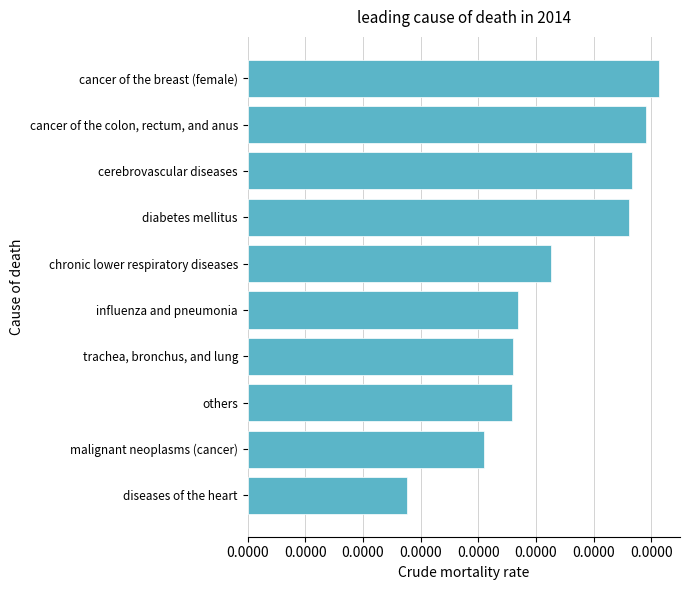

Rank the categories by value from lowest to highest.

diseases of the heart, malignant neoplasms (cancer), others, trachea, bronchus, and lung, influenza and pneumonia, chronic lower respiratory diseases, diabetes mellitus, cerebrovascular diseases, cancer of the colon, rectum, and anus, cancer of the breast (female)